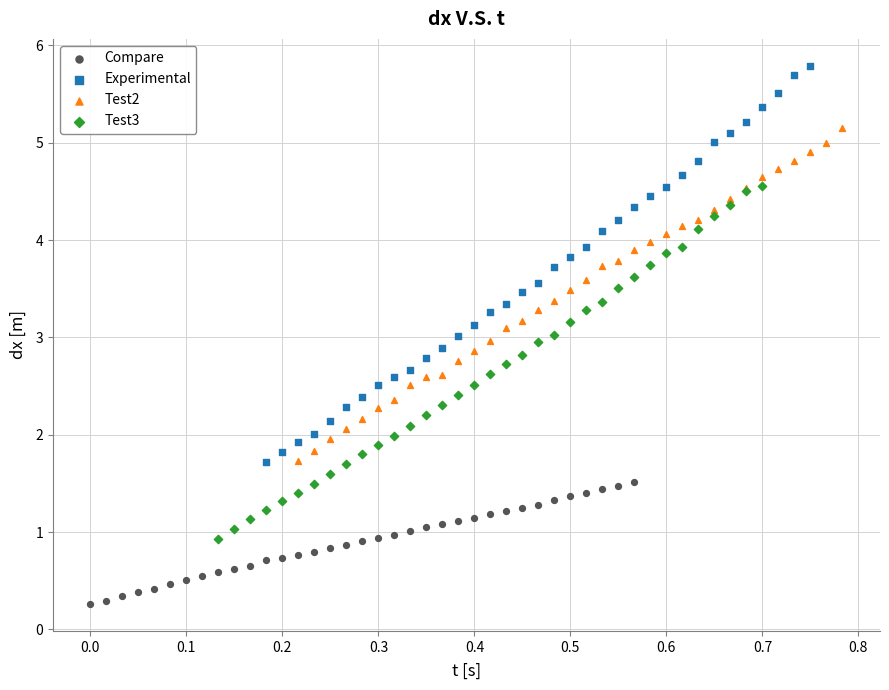

What are all the series names shown in the legend?

Compare, Experimental, Test2, Test3